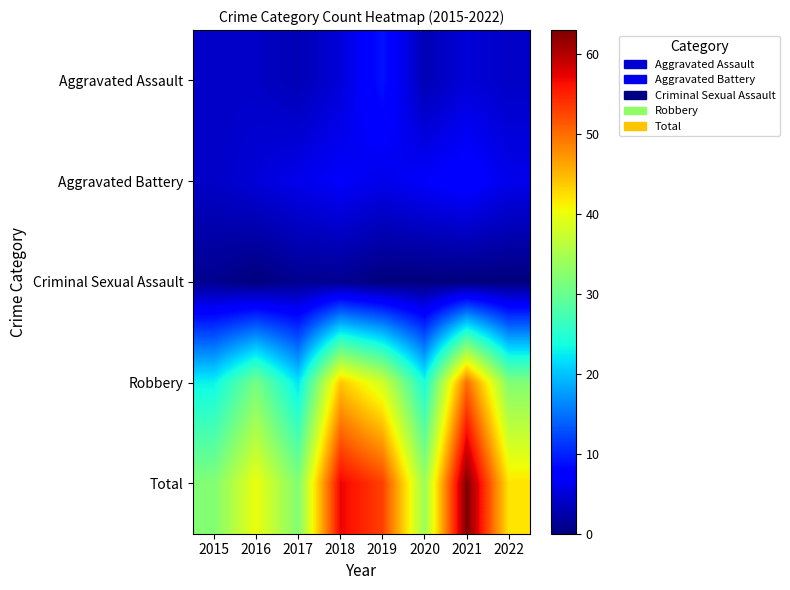

Reading left to right, list all the values displayed in this chart.

Aggravated Assault: 2015=4	2016=4	2017=3	2018=5	2019=9	2020=3	2021=5	2022=4
Aggravated Battery: 2015=4	2016=5	2017=6	2018=7	2019=6	2020=7	2021=8	2022=6
Criminal Sexual Assault: 2015=1	2016=0	2017=1	2018=1	2019=0	2020=0	2021=0	2022=0
Robbery: 2015=23	2016=31	2017=22	2018=44	2019=38	2020=24	2021=50	2022=32
Total: 2015=32	2016=40	2017=32	2018=57	2019=53	2020=34	2021=63	2022=42